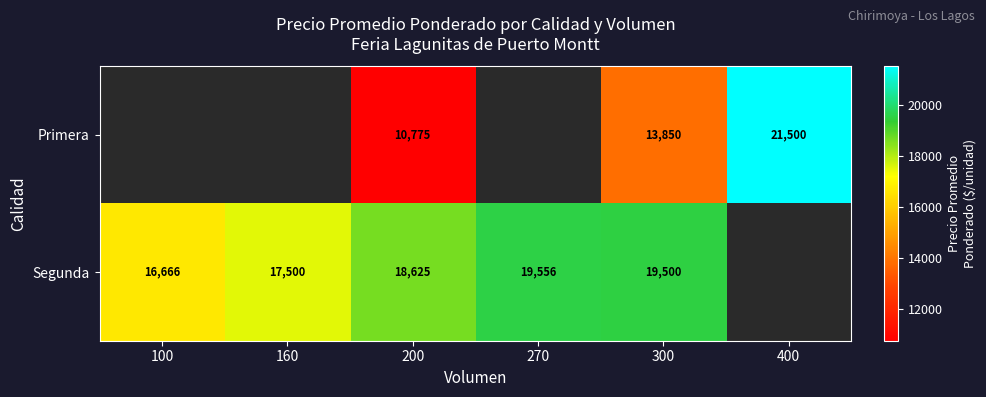

True or false: Segunda has a value of 16666 at 100.

True